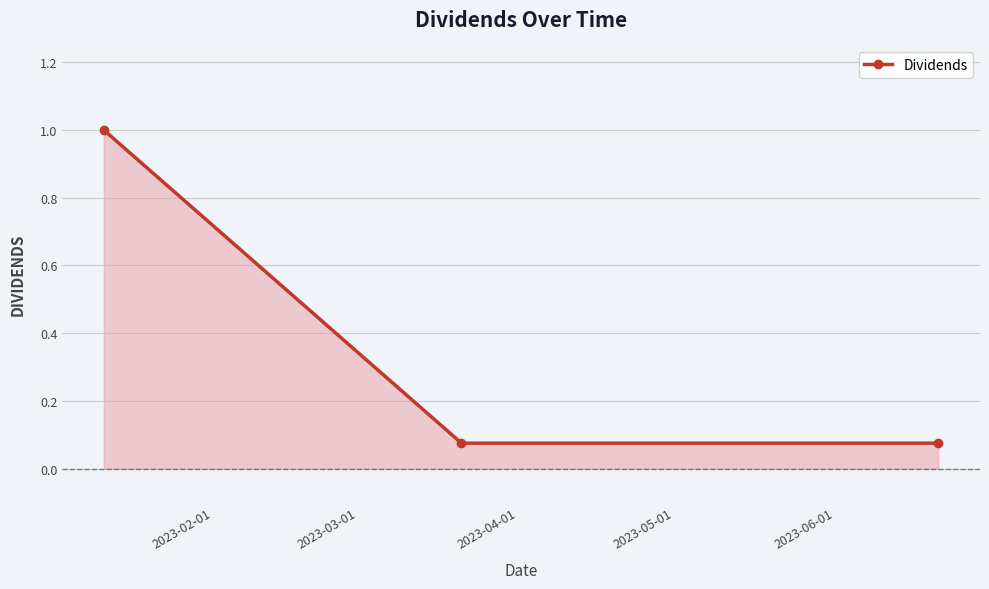

What is the value of the 1st point from the left?

1.0